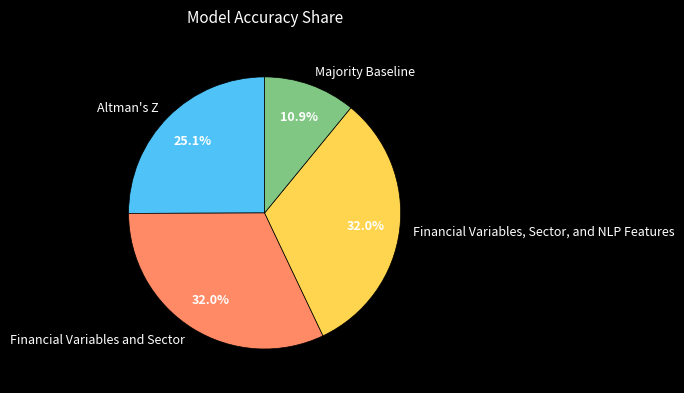

Count the number of slices in the pie.

4